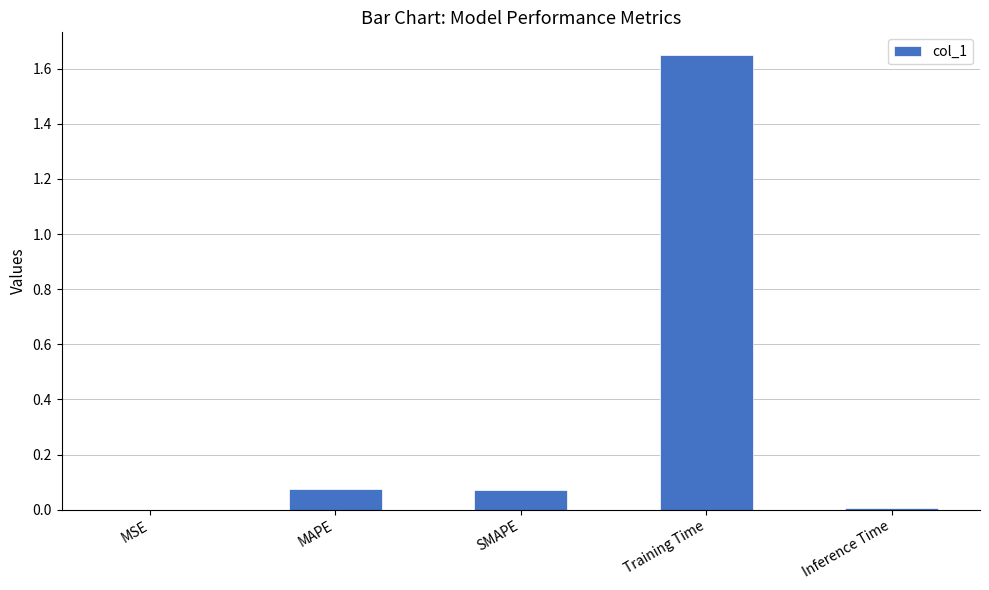

The chart shows a value of 0.9 at Training Time. True or false?

False